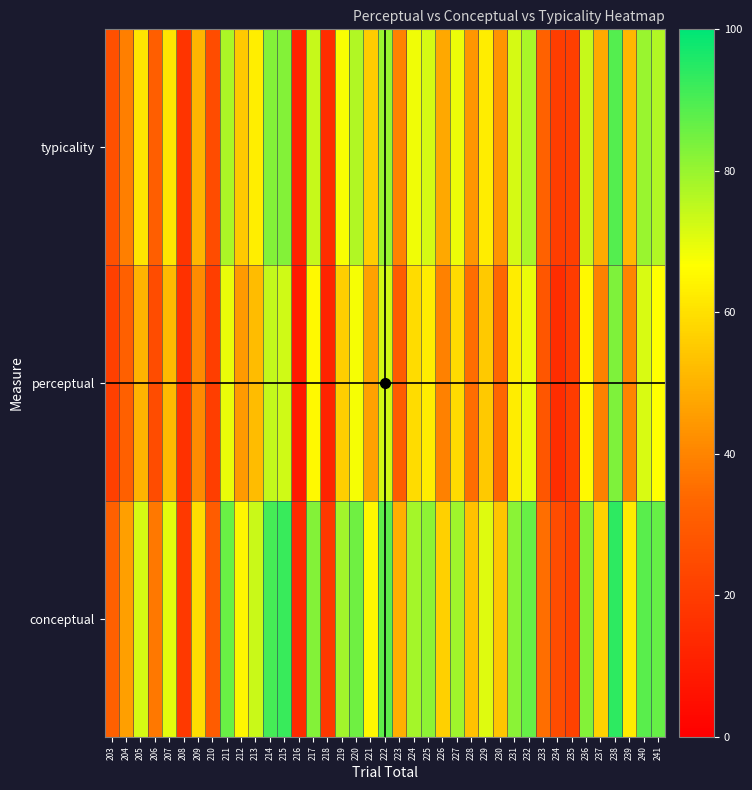

Rank the series by their average value, from highest to lowest.

conceptual, typicality, perceptual